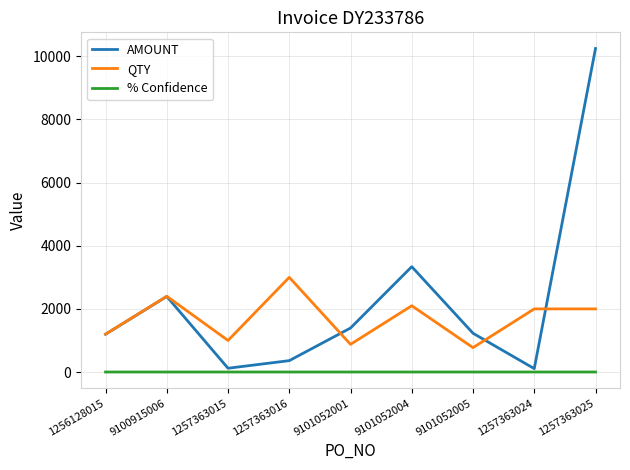

True or false: AMOUNT has more than 1 points higher than both neighbors.

True